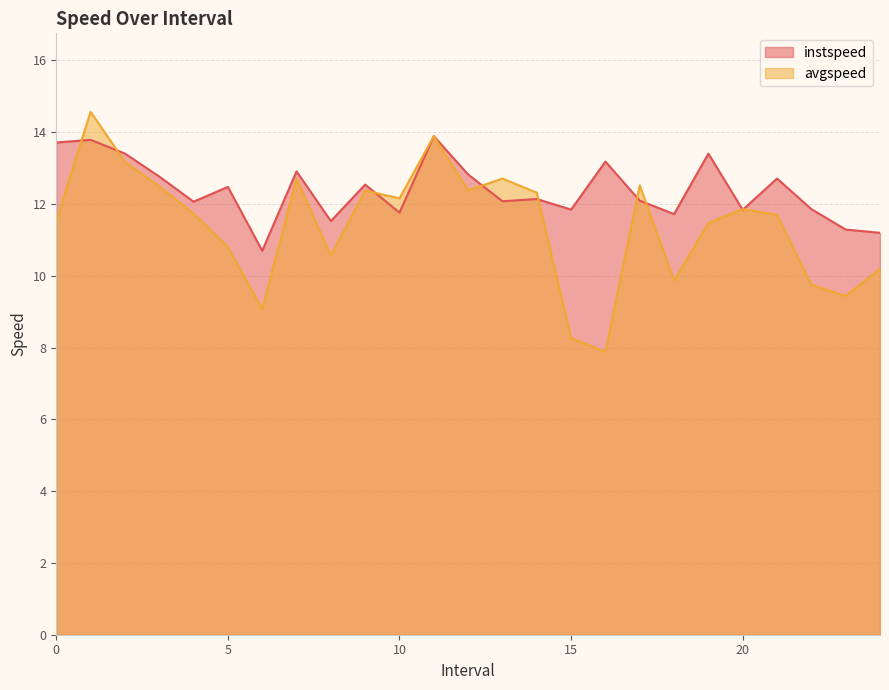

Reading left to right, what are all the values shown in this chart?

instspeed: 0.0=13.7	1.0=13.8	2.0=13.4	3.0=12.8	4.0=12.1	5.0=12.5	6.0=10.7	7.0=12.9	8.0=11.5	9.0=12.5	10.0=11.8	11.0=13.9	12.0=12.8	13.0=12.1	14.0=12.1	15.0=11.8	16.0=13.2	17.0=12.1	18.0=11.7	19.0=13.4	20.0=11.8	21.0=12.7	22.0=11.9	23.0=11.3	24.0=11.2
avgspeed: 0.0=11.5	1.0=14.6	2.0=13.2	3.0=12.5	4.0=11.7	5.0=10.8	6.0=9.1	7.0=12.7	8.0=10.6	9.0=12.4	10.0=12.2	11.0=13.9	12.0=12.4	13.0=12.7	14.0=12.3	15.0=8.3	16.0=7.9	17.0=12.5	18.0=9.9	19.0=11.5	20.0=11.9	21.0=11.7	22.0=9.7	23.0=9.4	24.0=10.2